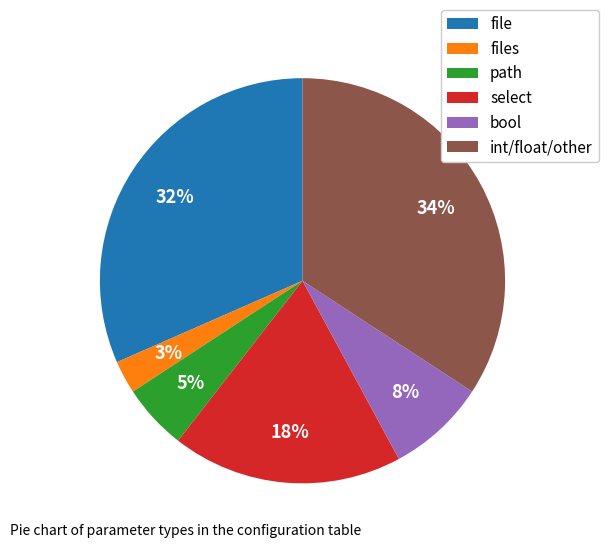

Is the sum of bool and path greater than half?

No